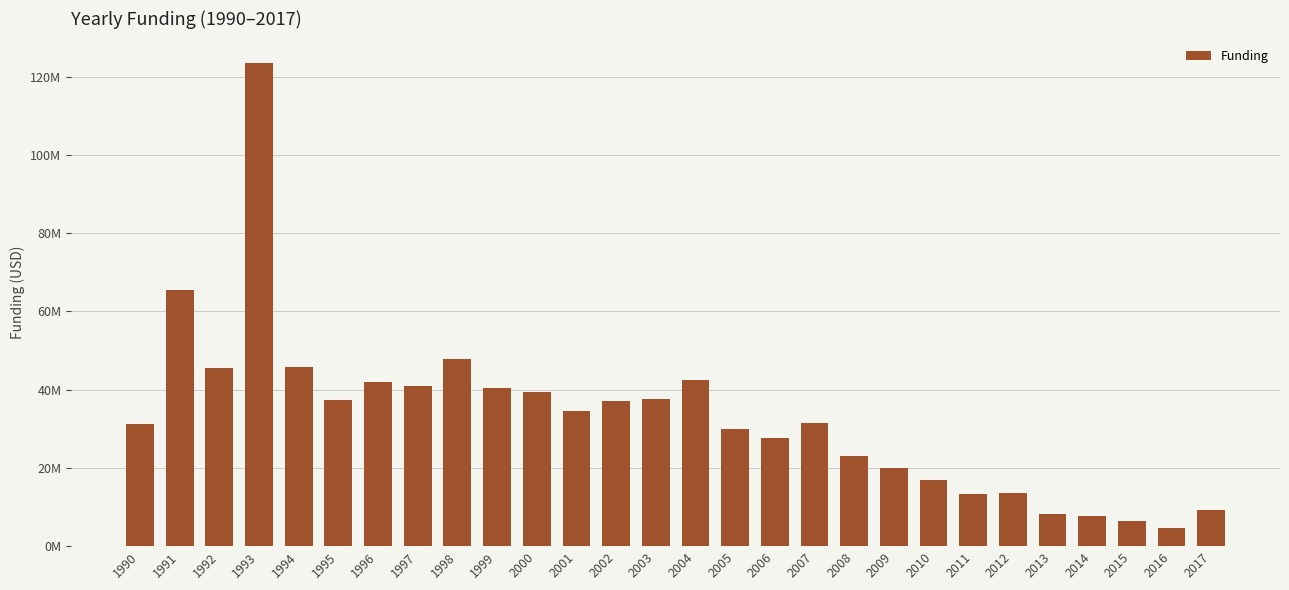

Does the chart contain any negative values?

No